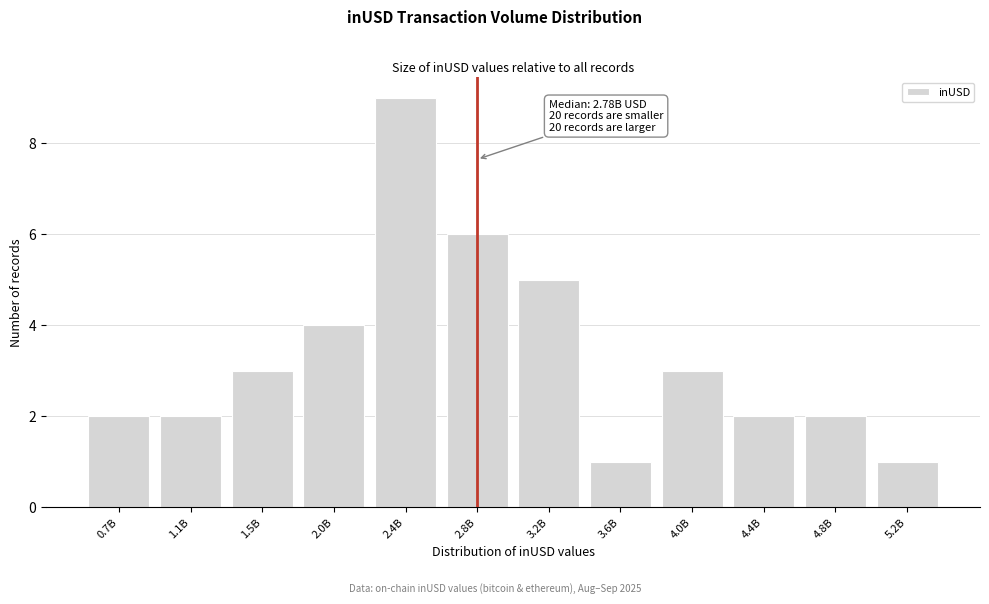

Reading left to right, what are all the values shown in this chart?

0.7B=2	1.1B=2	1.5B=3	2.0B=4	2.4B=9	2.8B=6	3.2B=5	3.6B=1	4.0B=3	4.4B=2	4.8B=2	5.2B=1